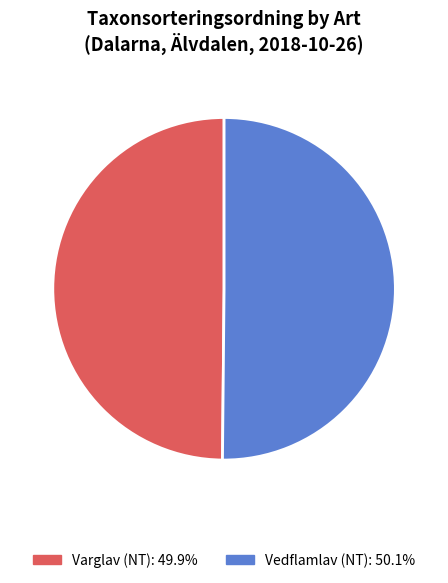

Approximately how many times larger is the value at Varglav (NT) compared to Vedflamlav (NT)?

1.0